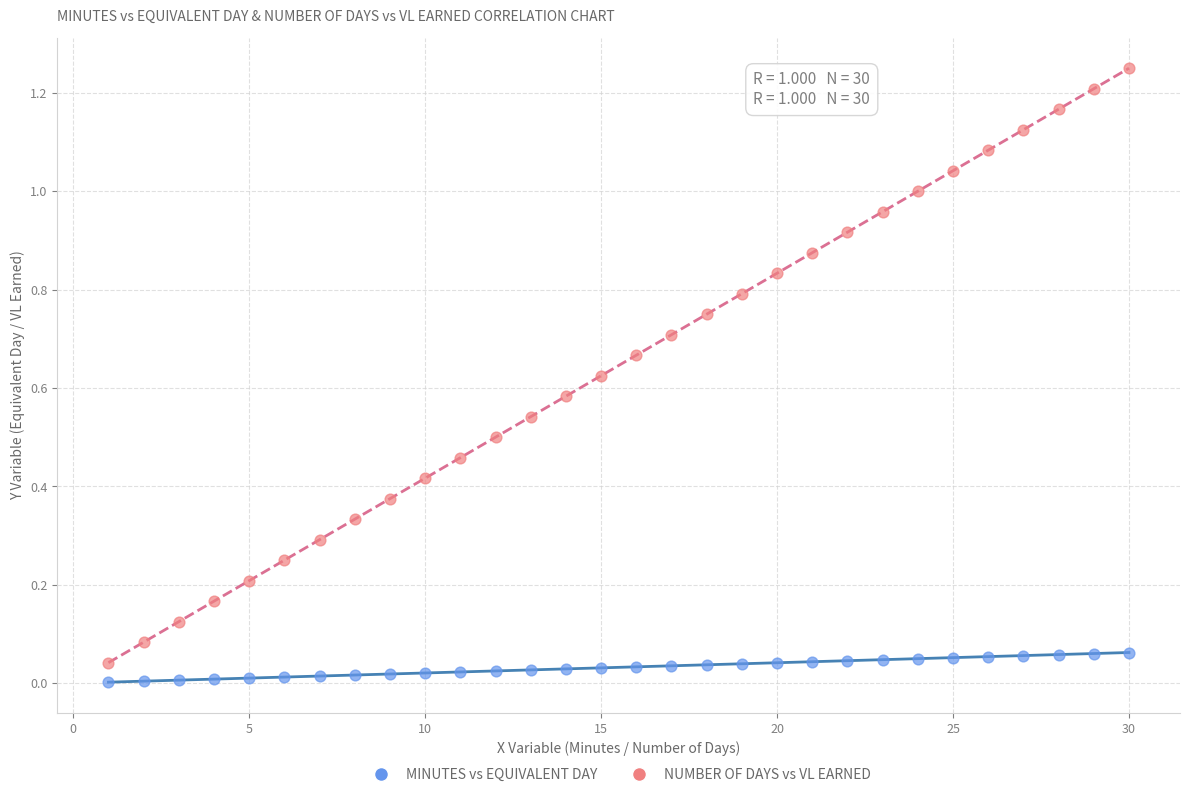

Which series contains the highest Y value?

NUMBER OF DAYS vs VL EARNED